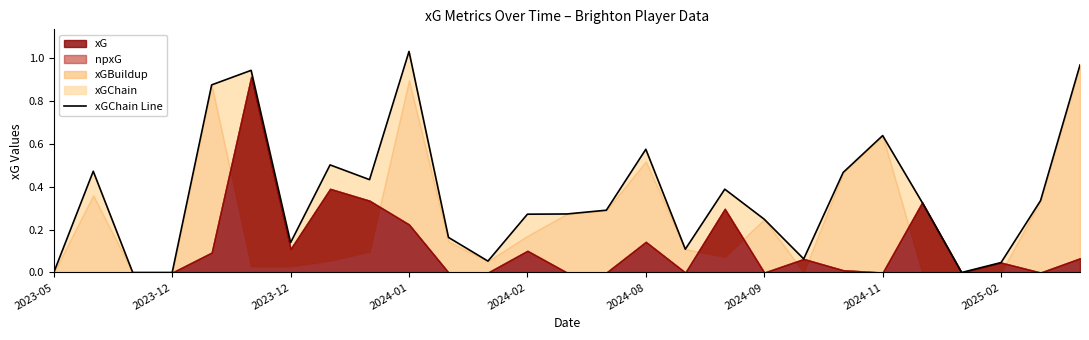

What is the maximum value shown in the chart?

1.0